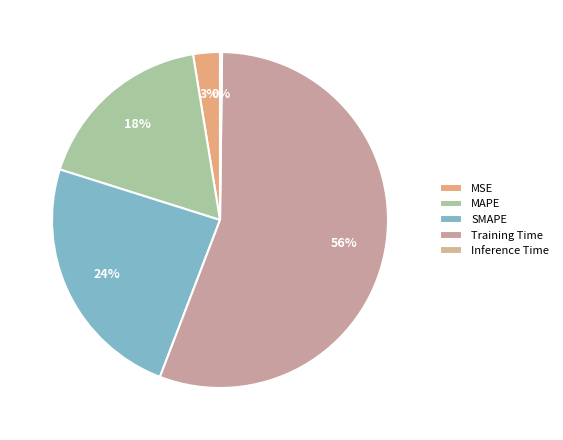

To the nearest percent, what percentage of the pie is MSE?

3%